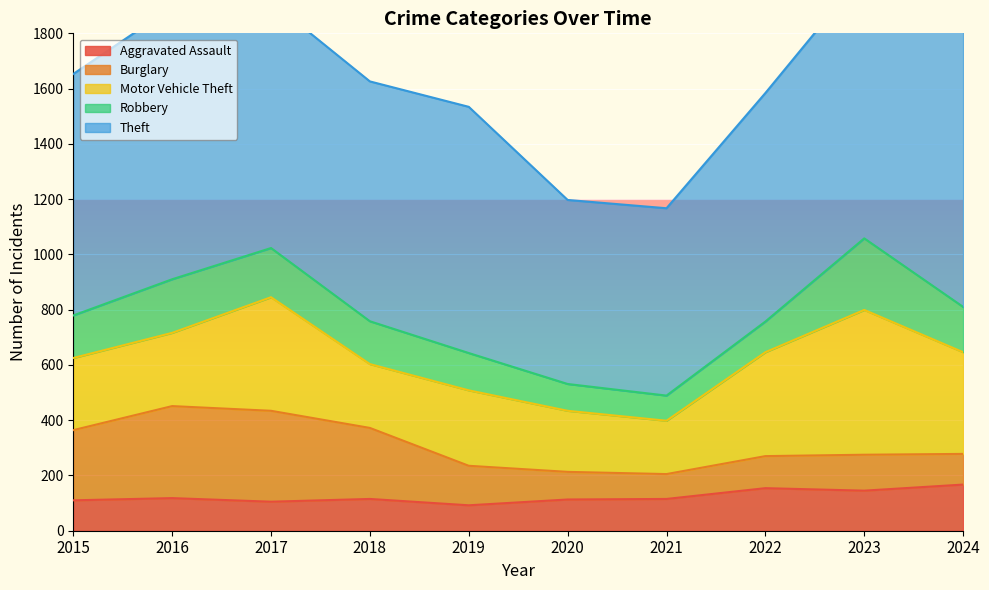

Between which two adjacent categories do Robbery and Aggravated Assault first intersect?

2019 and 2020